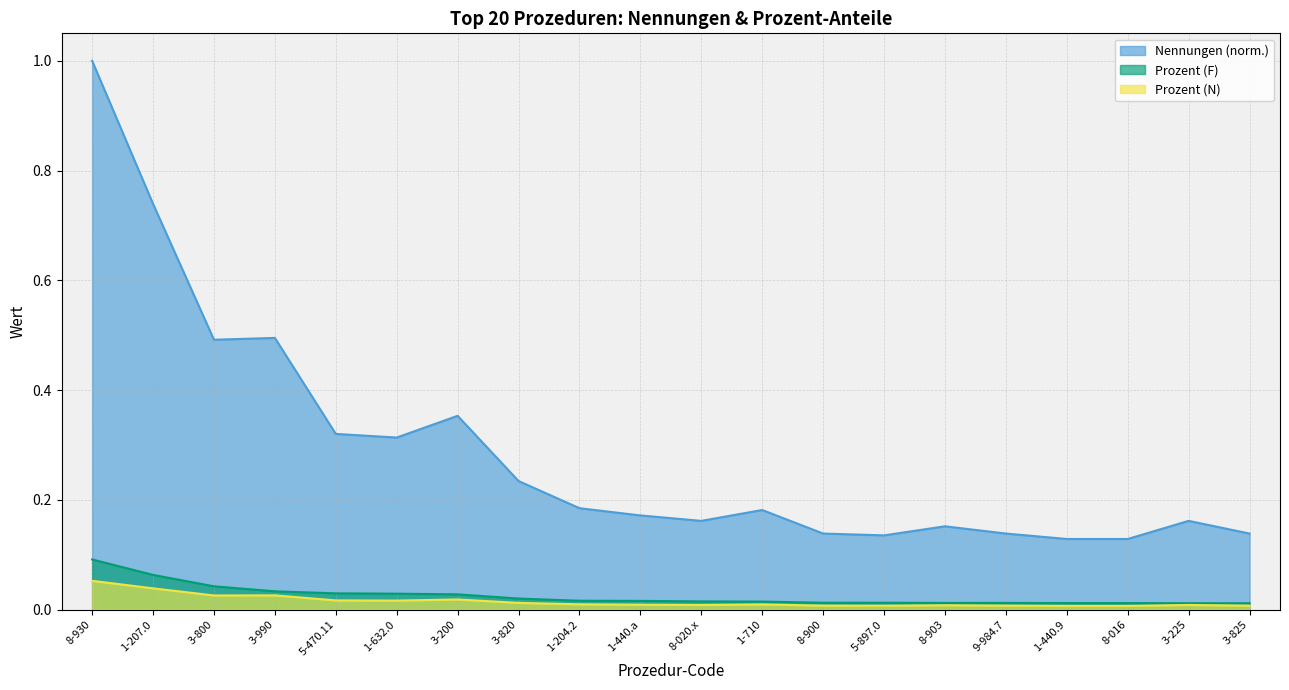

True or false: Prozent (N) and Prozent (F) intersect in this chart.

False